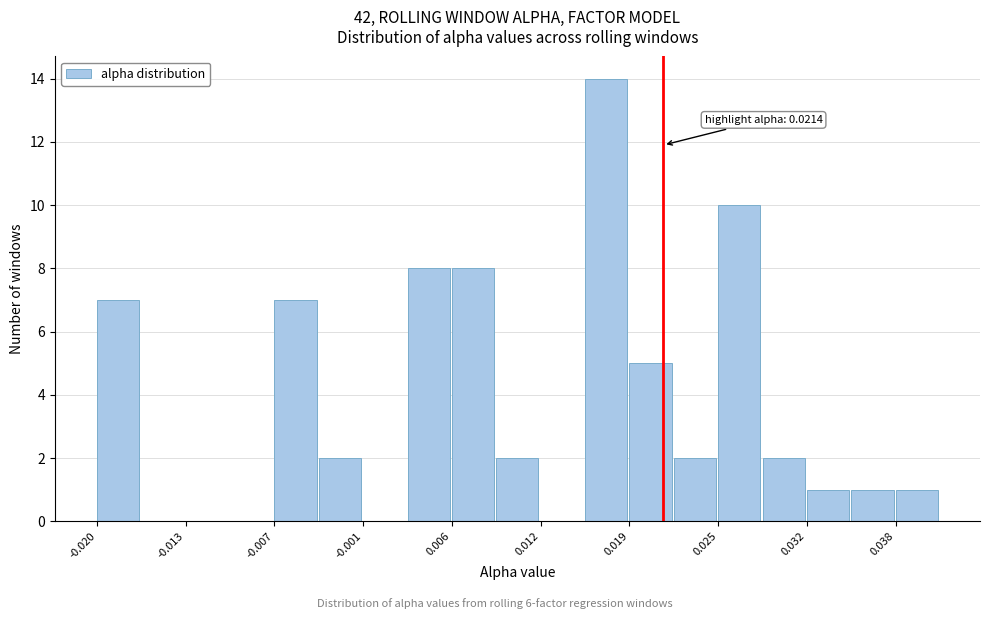

Around what value on the x-axis is the tallest bar? Give the approximate position of its centre, as read against the axis.

0.017